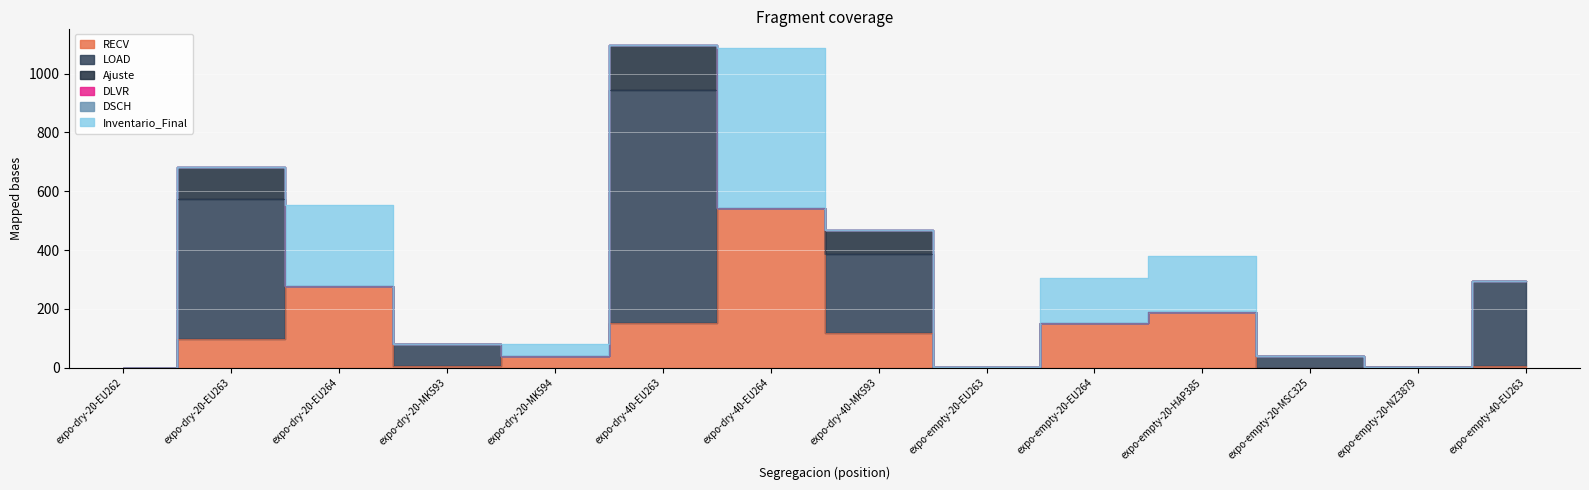

What position from the right is expo-dry-20-MK593?

11